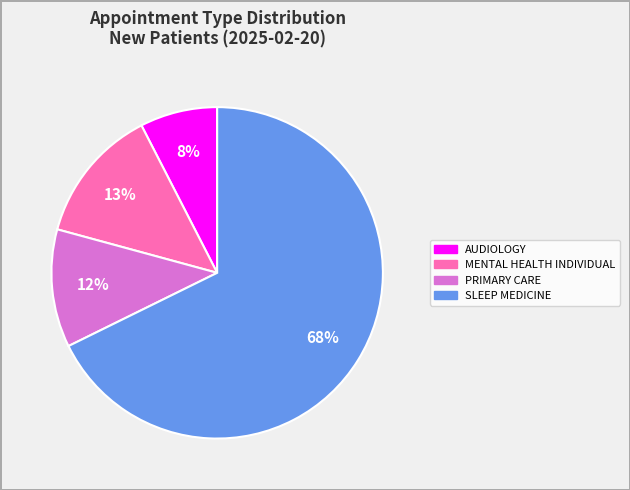

Is there a majority slice in this chart?

Yes